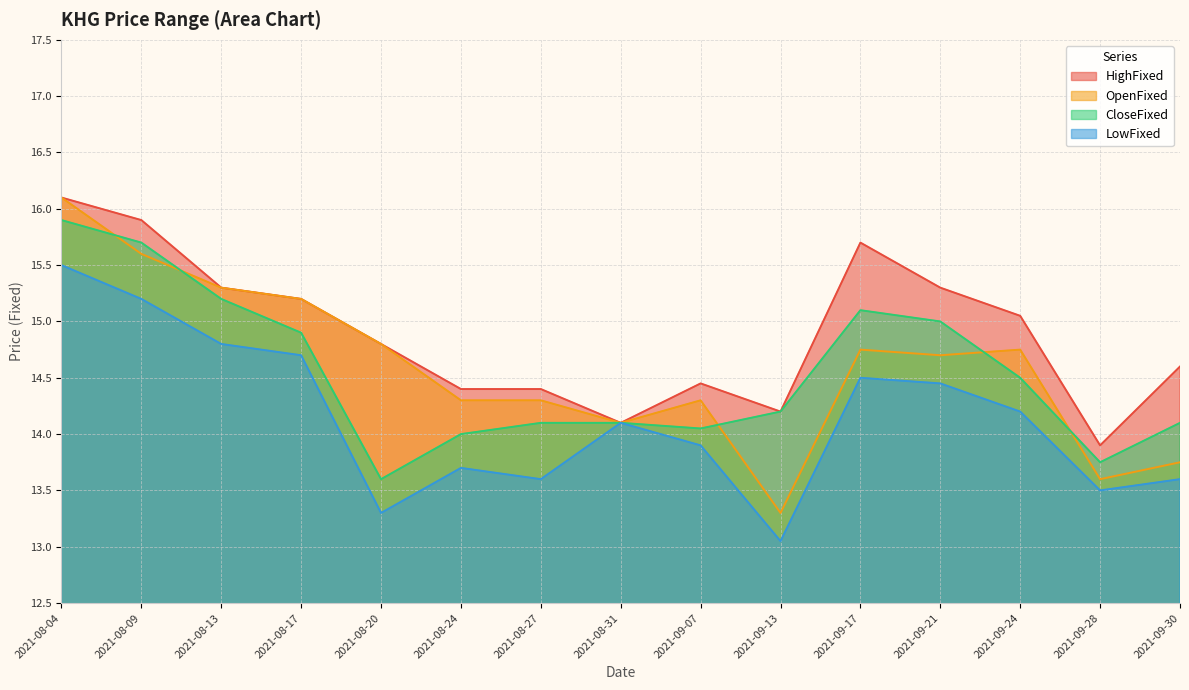

How many lines are shown in the chart?

4